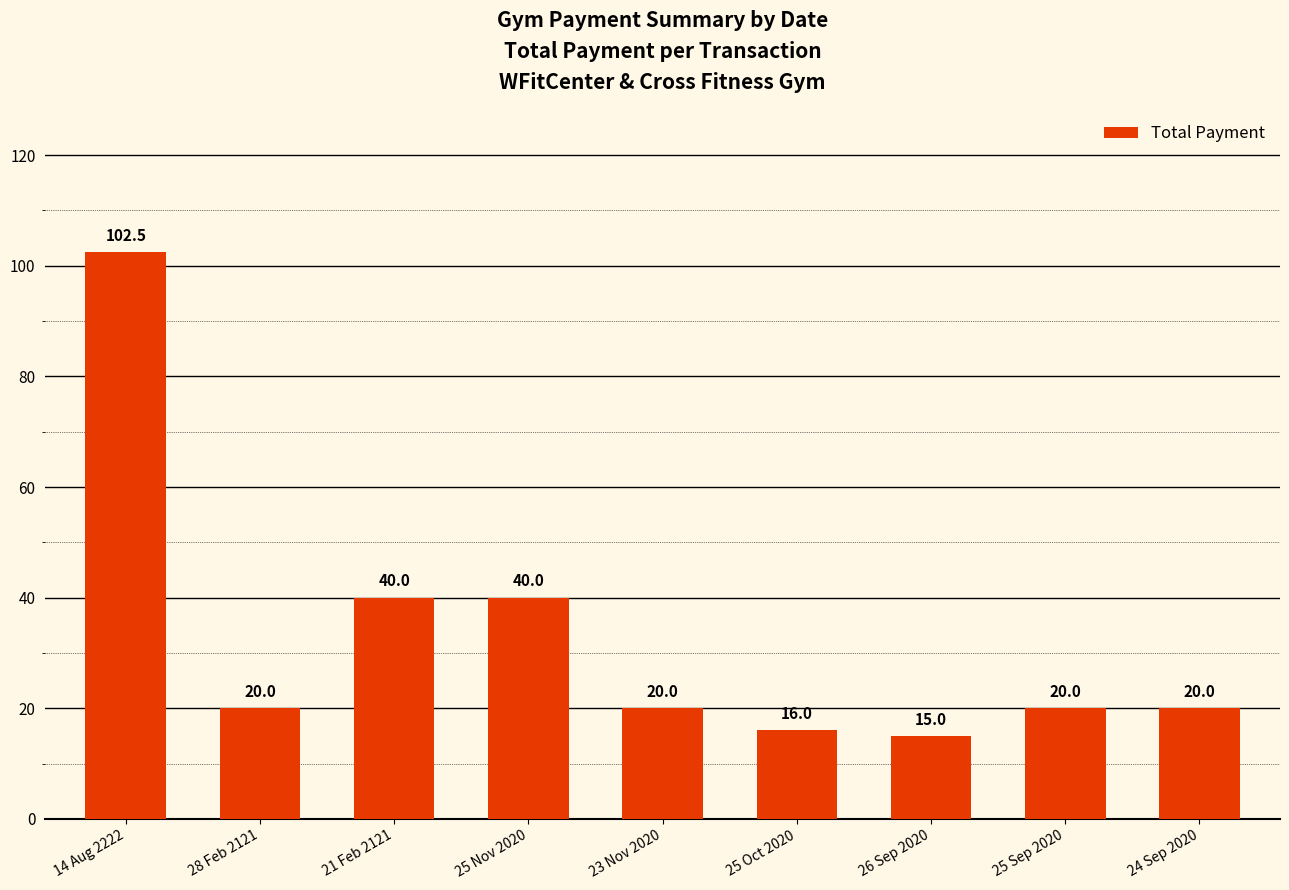

Are the bars grouped side by side (vs. stacked)?

No